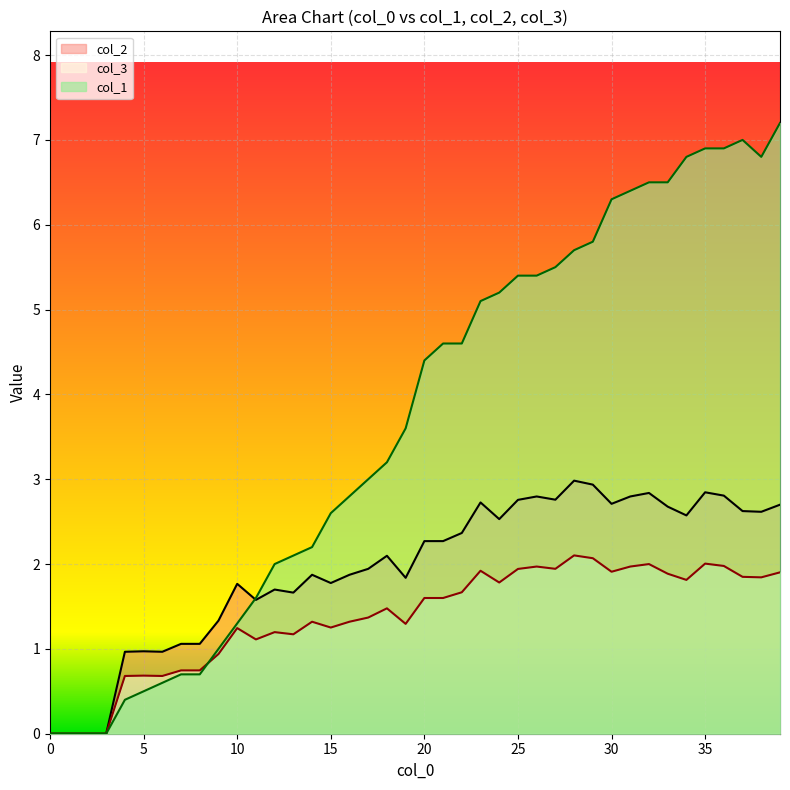

Which category has the highest value across all series?

39